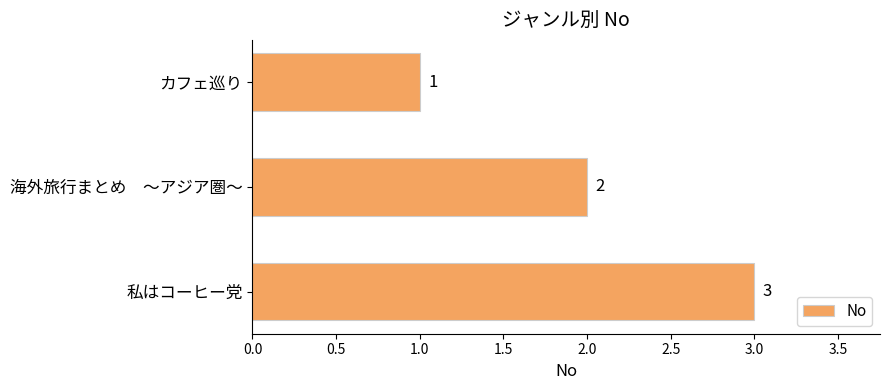

Is it true that the value at 私はコーヒー党 is 4?

False